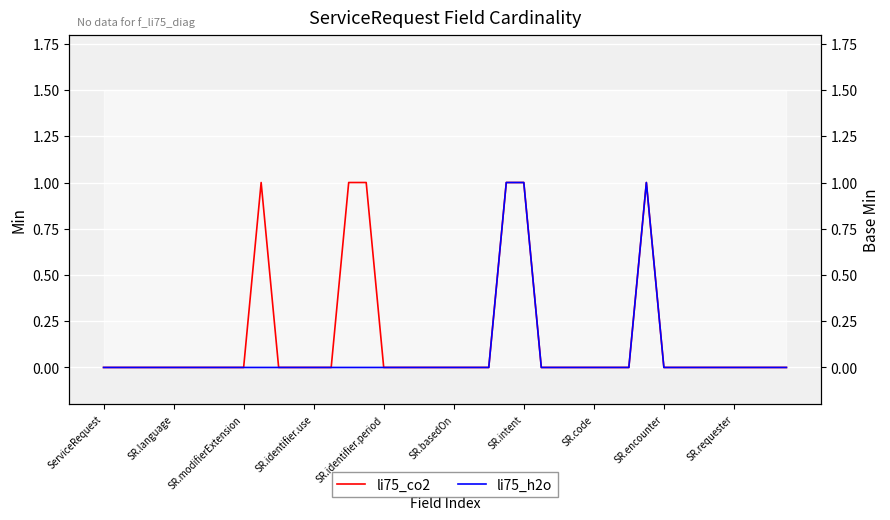

Rank the series by their average value, from lowest to highest.

li75_h2o, li75_co2